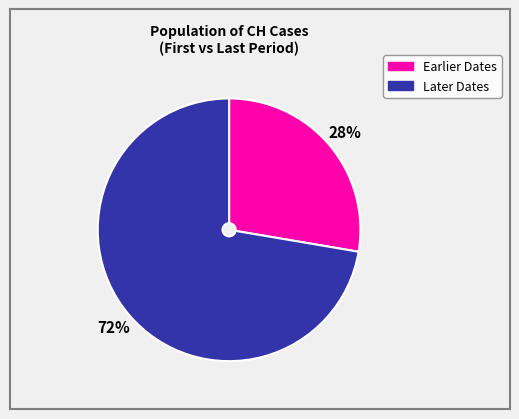

Is there a majority slice in this chart?

Yes